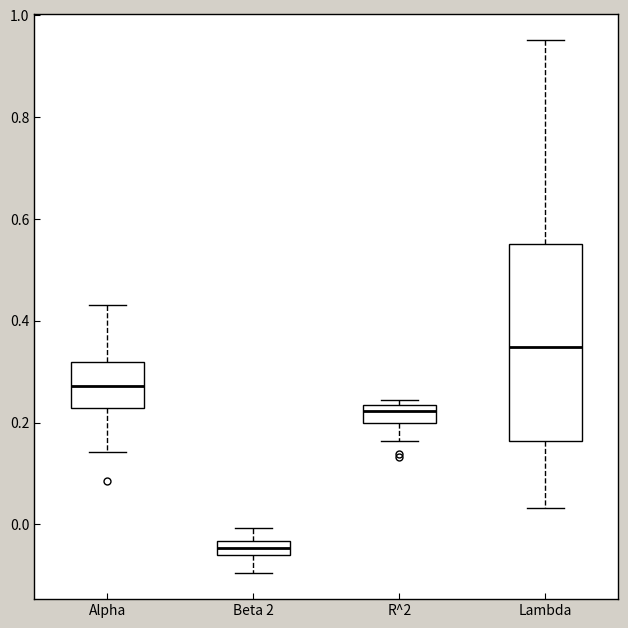

Where is the lower edge of the box for Alpha on the y-axis? The values are not printed on the chart, so give them approximately, as read against the axis.

0.22